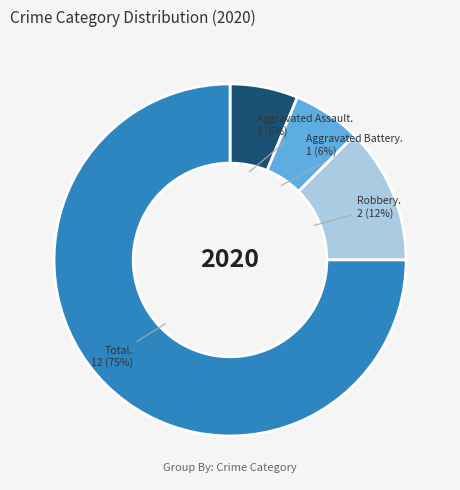

To the nearest percent, what is the average slice percentage?

25%